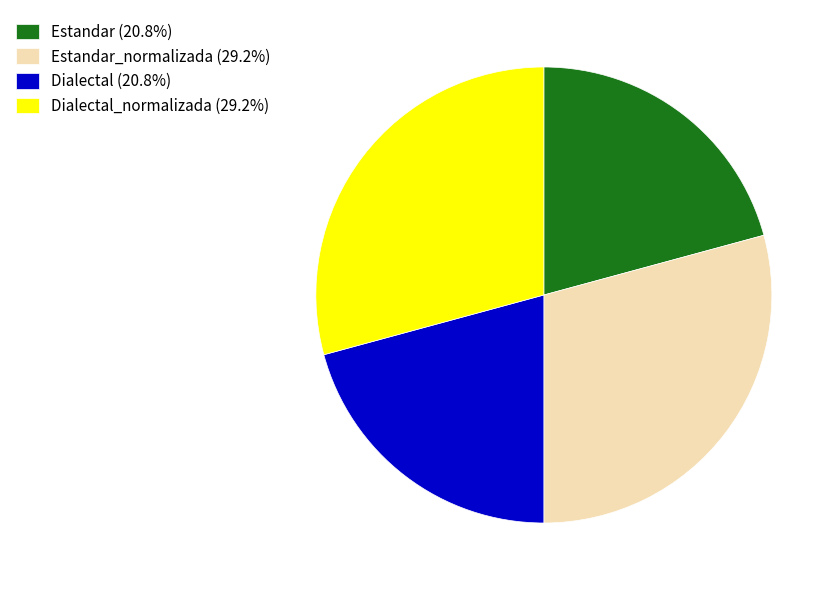

What is the ratio of the value at Dialectal_normalizada (29.2%) to the value at Estandar_normalizada (29.2%)?

1.0